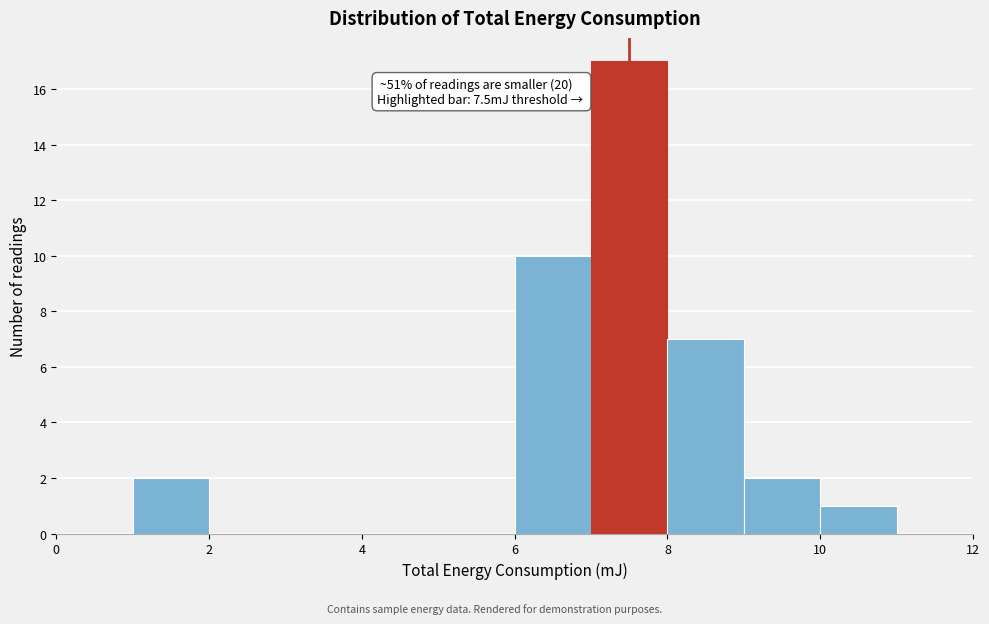

Which range on the x-axis has the tallest bar?

7 to 8